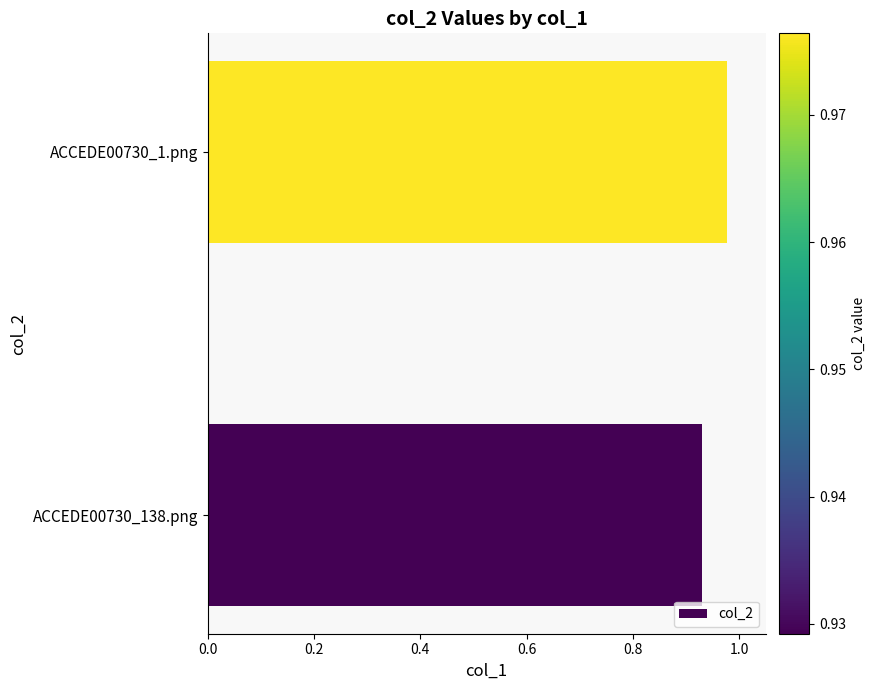

Which label corresponds to the largest value in the chart?

ACCEDE00730_1.png